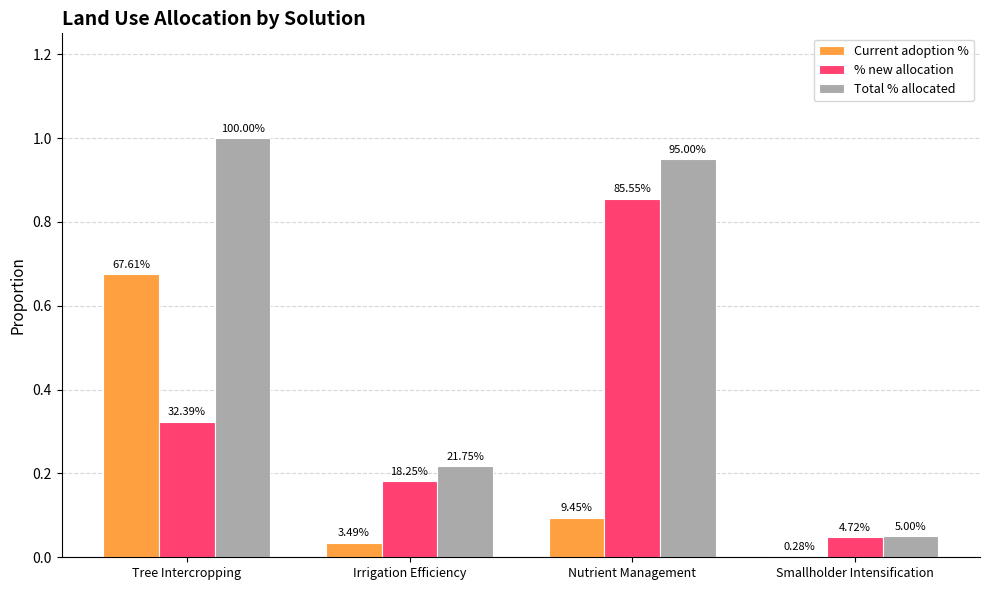

What is the difference between the second highest and second lowest values in the Total % allocated series?

0.7